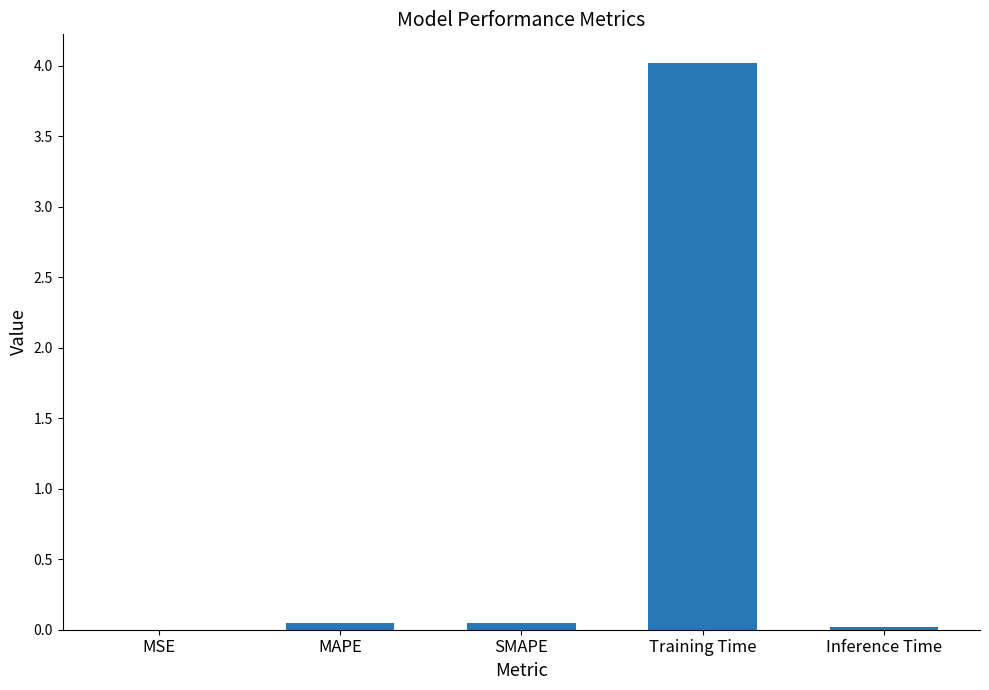

At which category does the chart reach its peak across all series?

Training Time